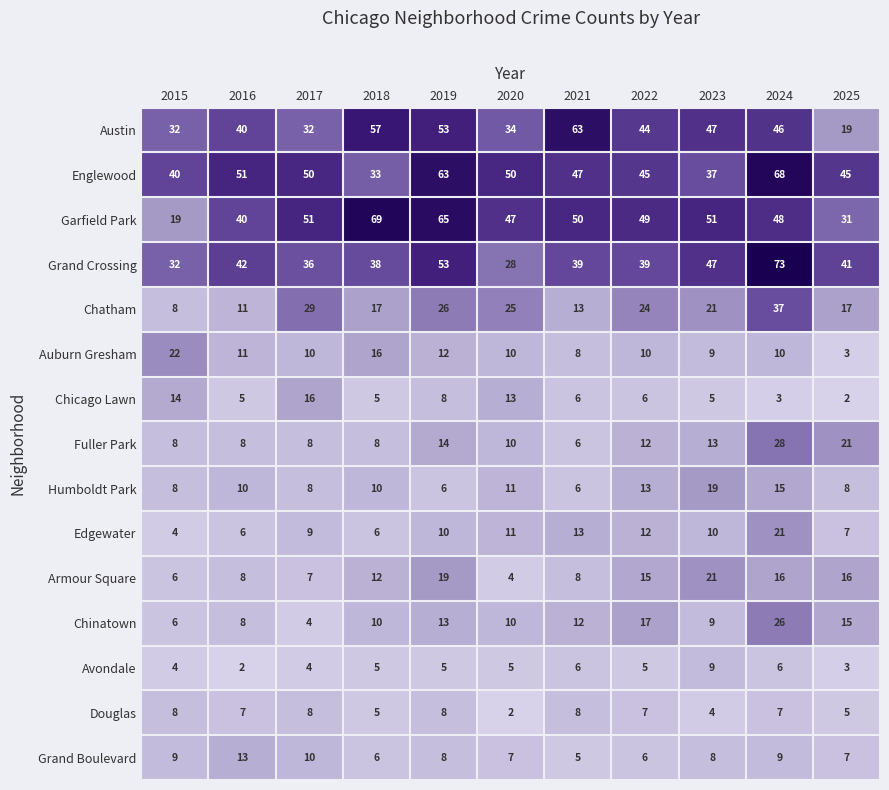

True or false: Armour Square has a value of 4 at 2018.

False